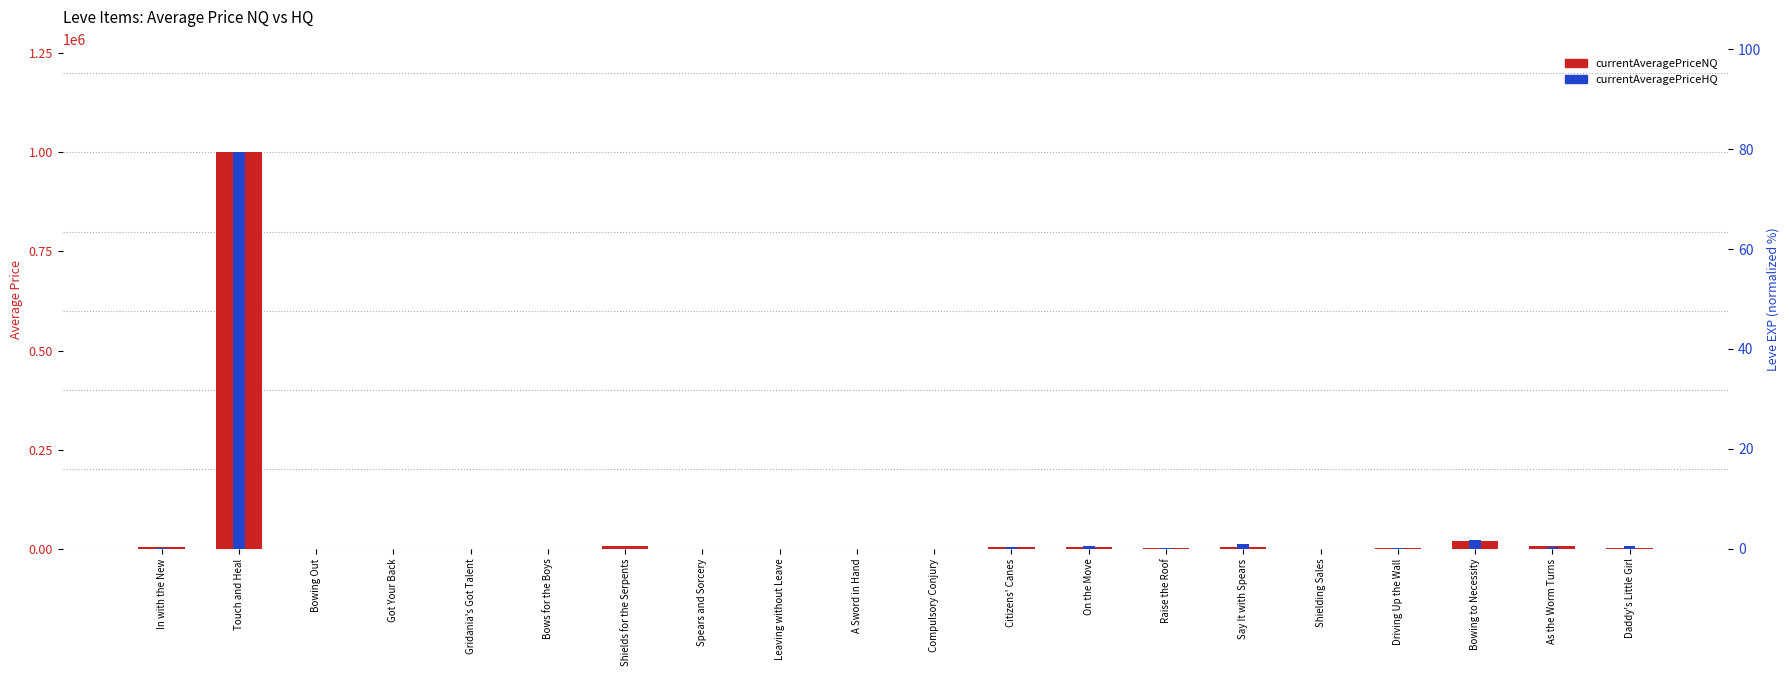

Which series has the largest range (max minus min)?

currentAveragePriceHQ